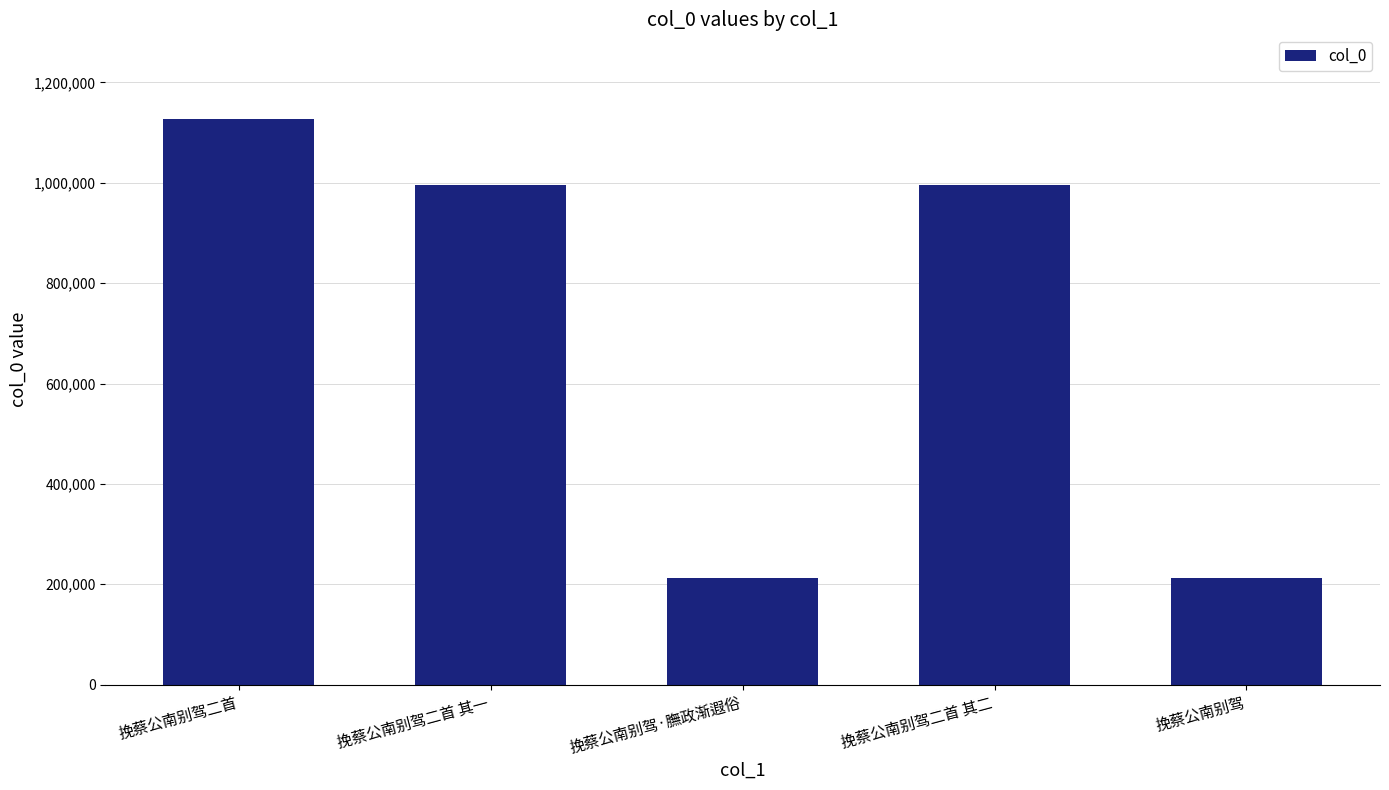

What is the sum of the values at 挽蔡公南别驾 and 挽蔡公南别驾·膴政渐遐俗?

424824